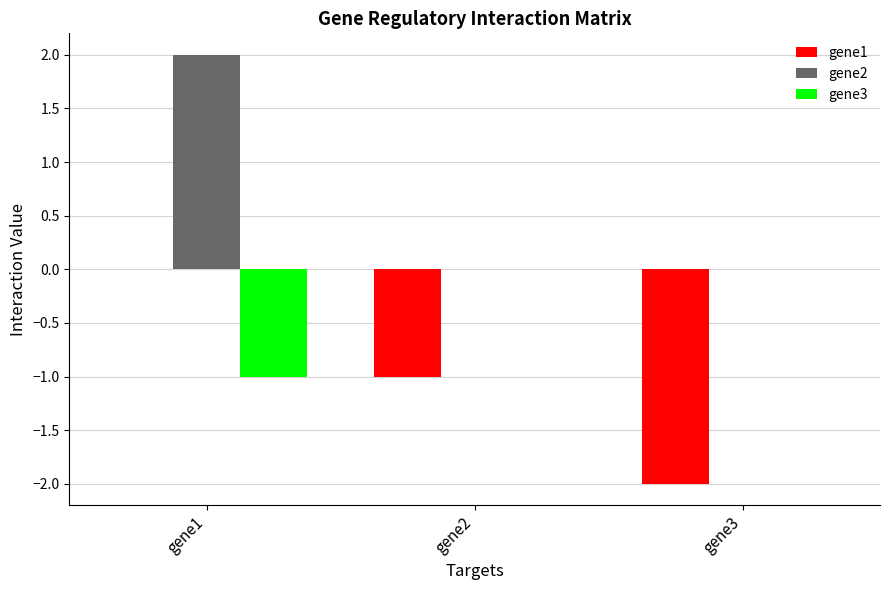

Reading left to right, extract all data points from this chart.

gene1: 0	-1	-2
gene2: 2	0	0
gene3: -1	0	0